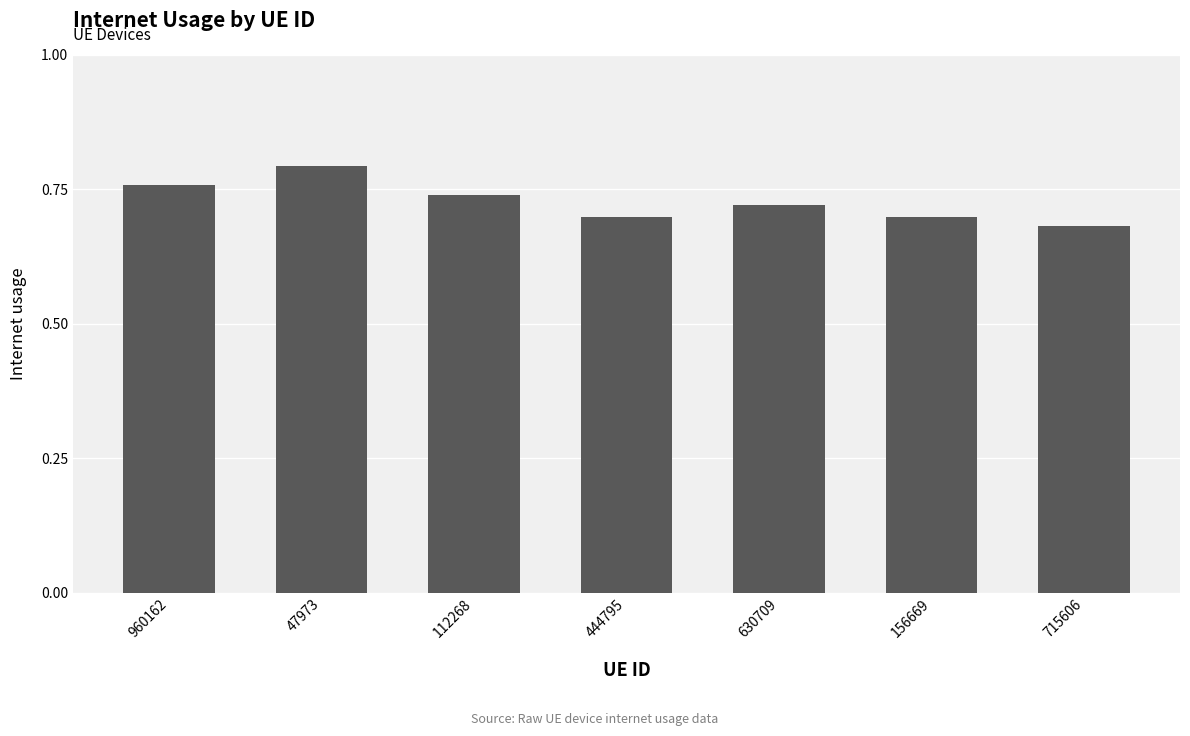

Does the chart contain any negative values?

No